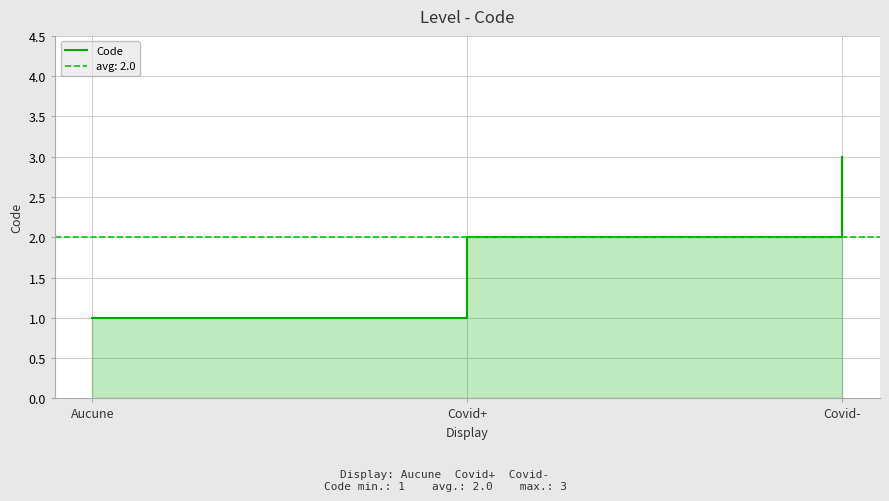

What is the label of the 2nd point from the left?

Covid+